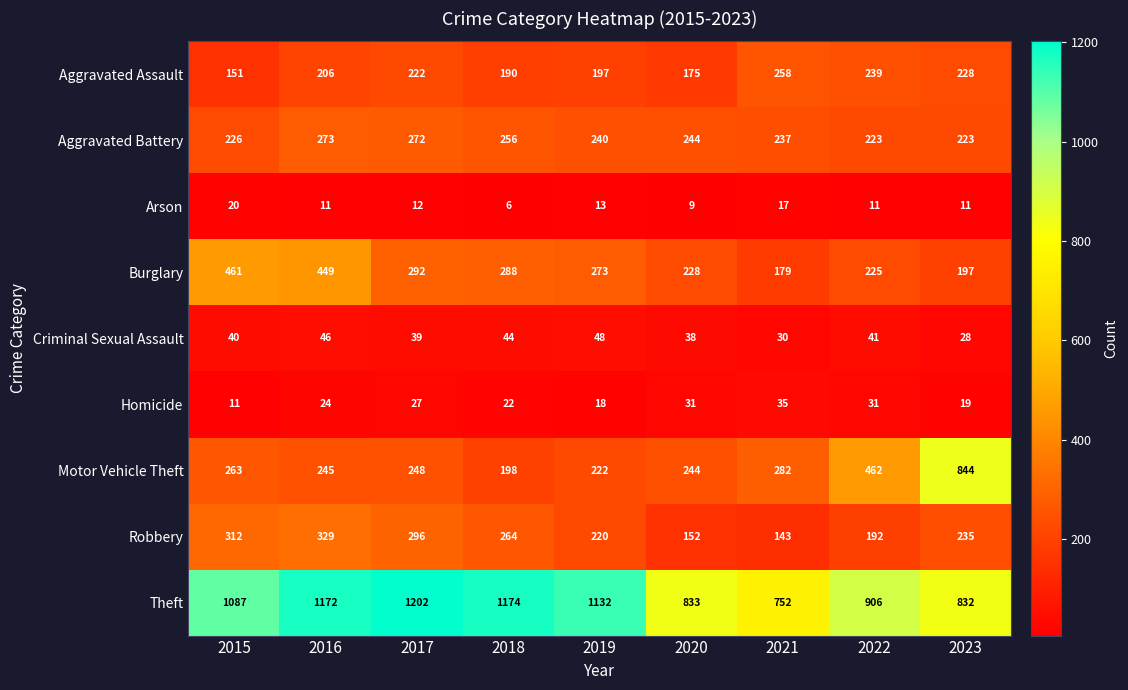

Which series has the largest range (max minus min)?

Motor Vehicle Theft